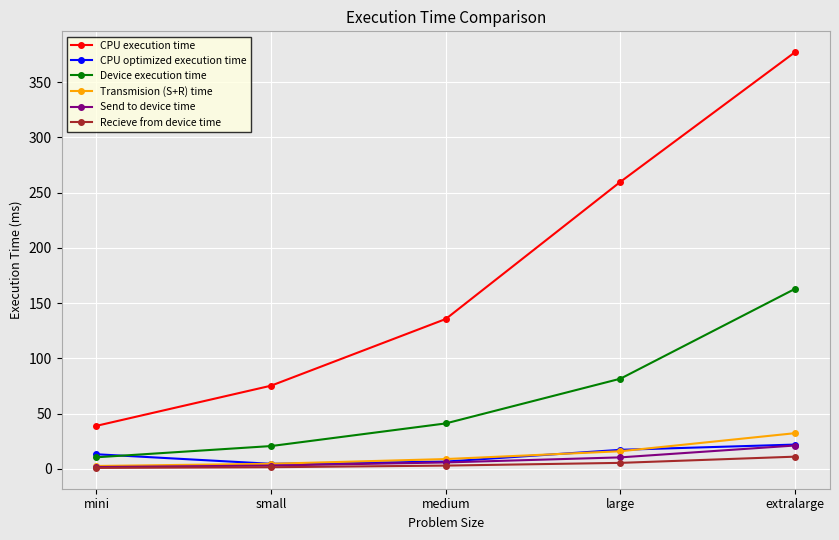

Is the value of Send to device time at extralarge greater than the value of Recieve from device time at mini?

Yes